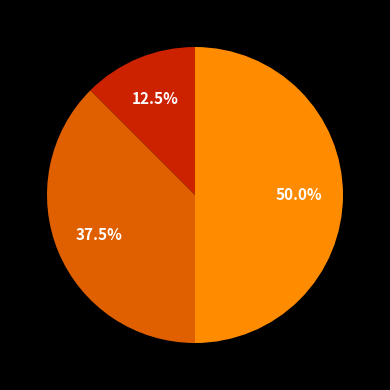

How many segments does this pie chart have?

3